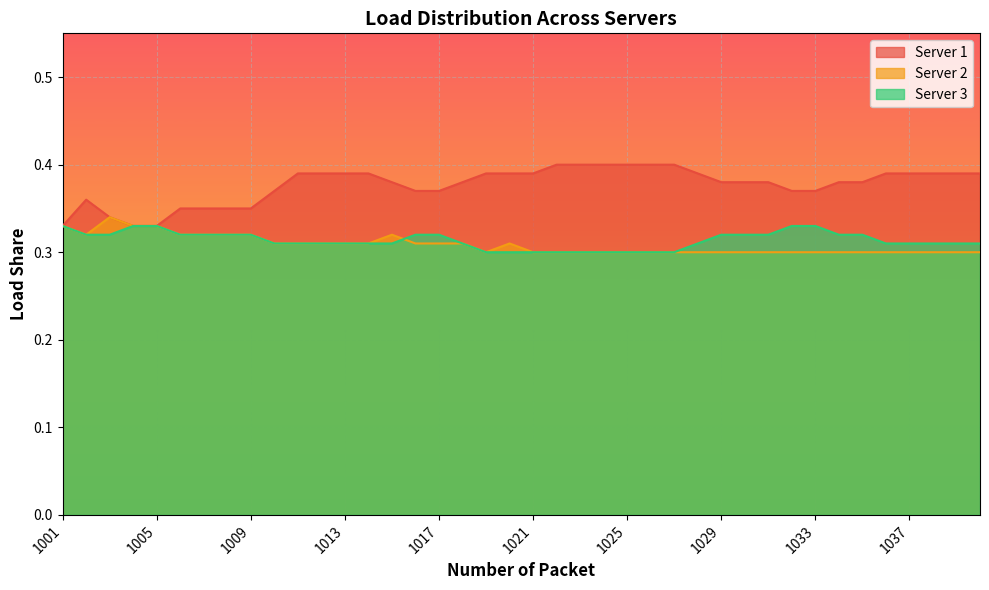

What is the minimum value for Server 3?

0.3